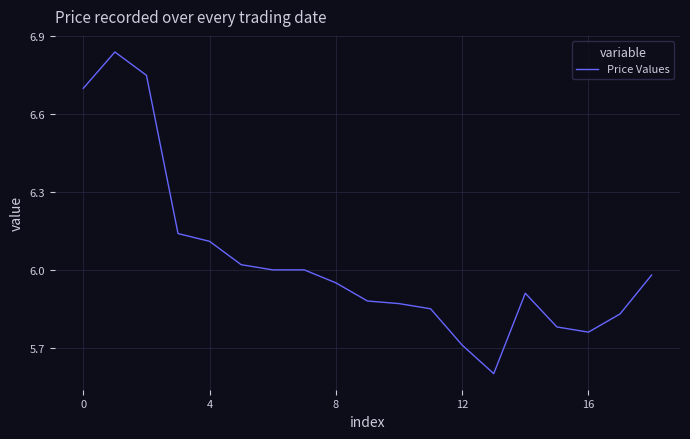

What is the difference between the maximum and minimum values?

1.2